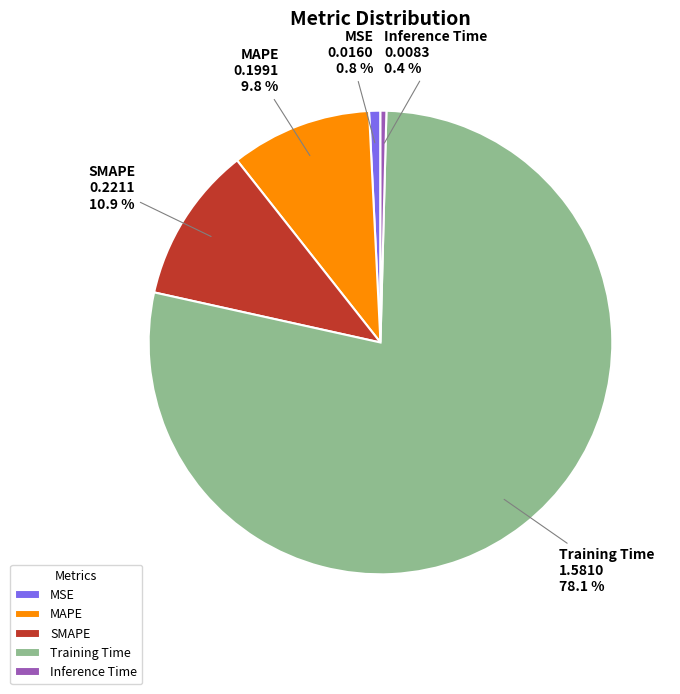

Is there a majority slice in this chart?

Yes